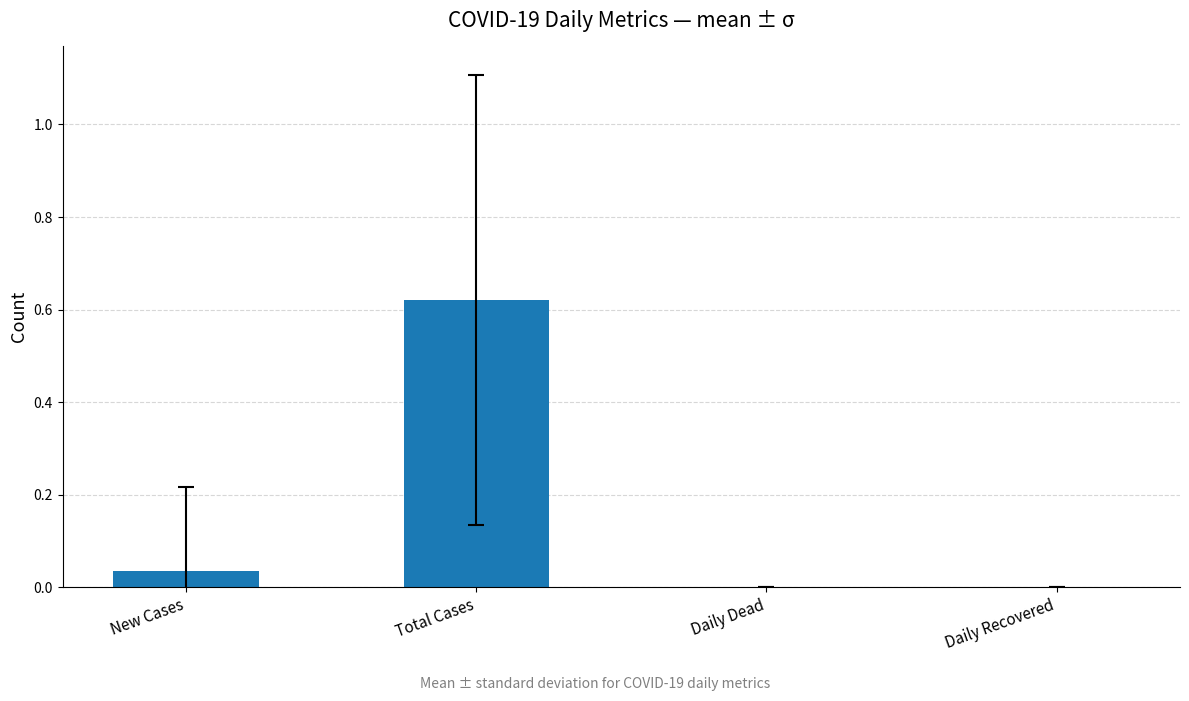

How many distinct data groups are displayed?

1